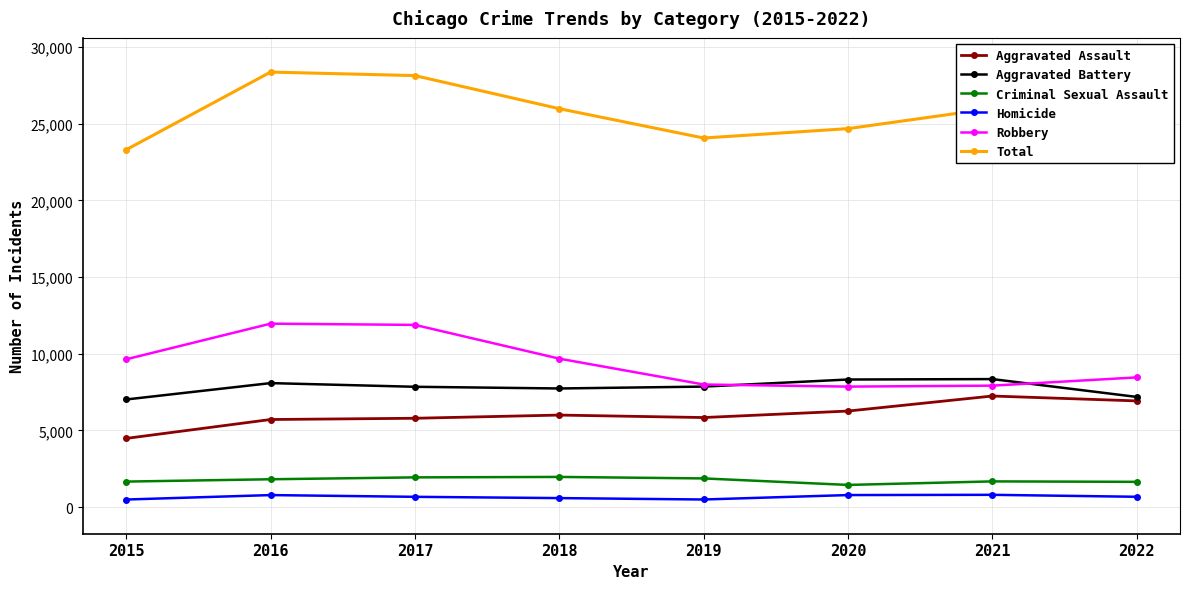

What is the value of the Homicide point at the 7th from the left?

803